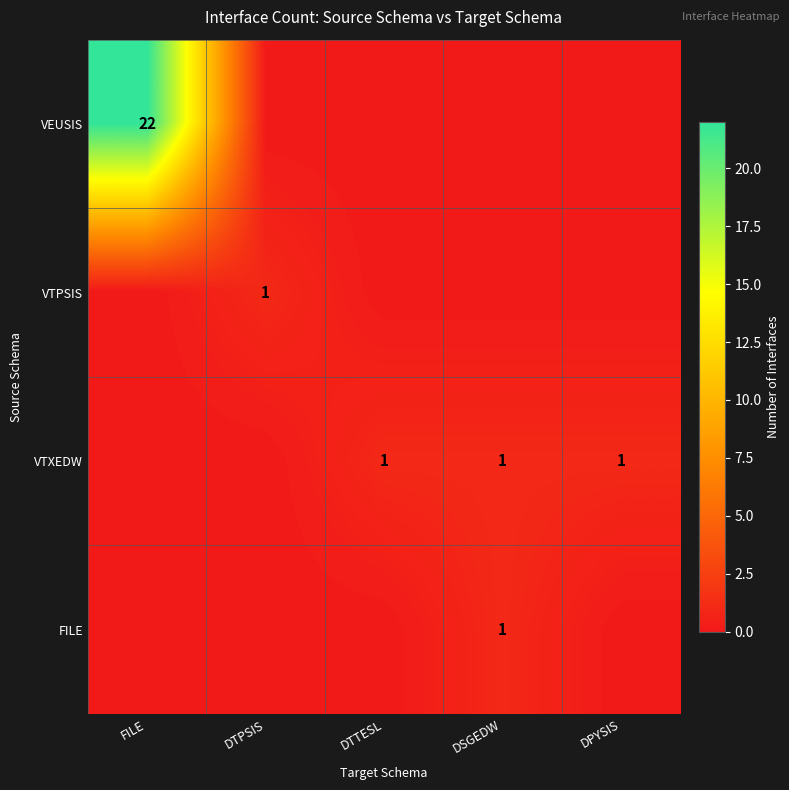

Is it true that VTXEDW equals 0 at DSGEDW?

False